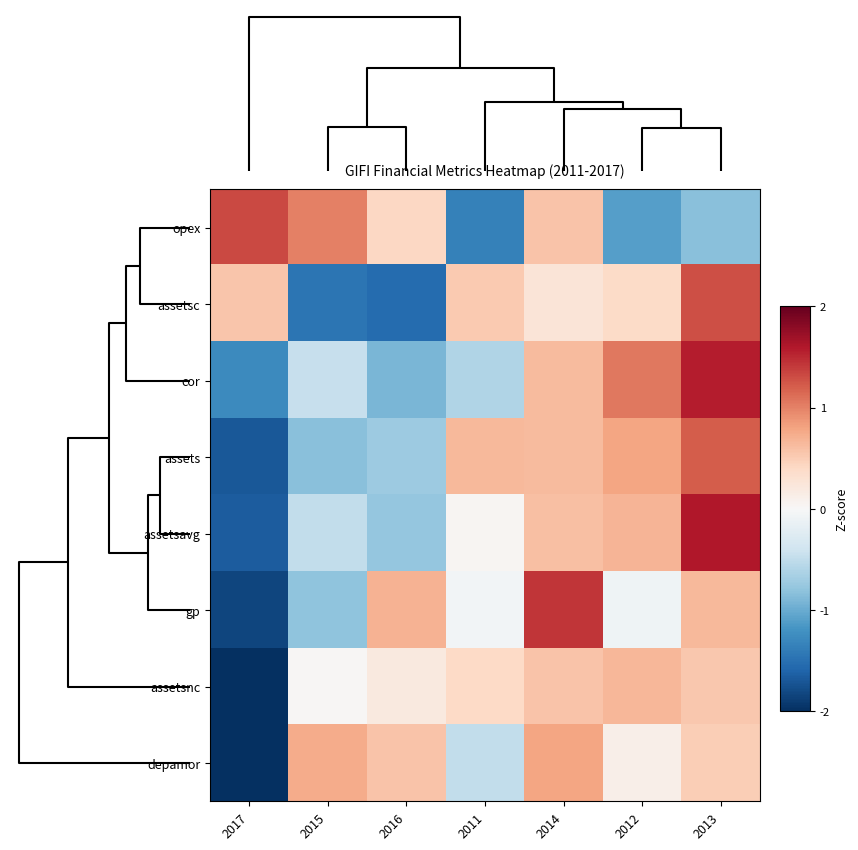

Which label corresponds to the smallest value in the chart?

2017